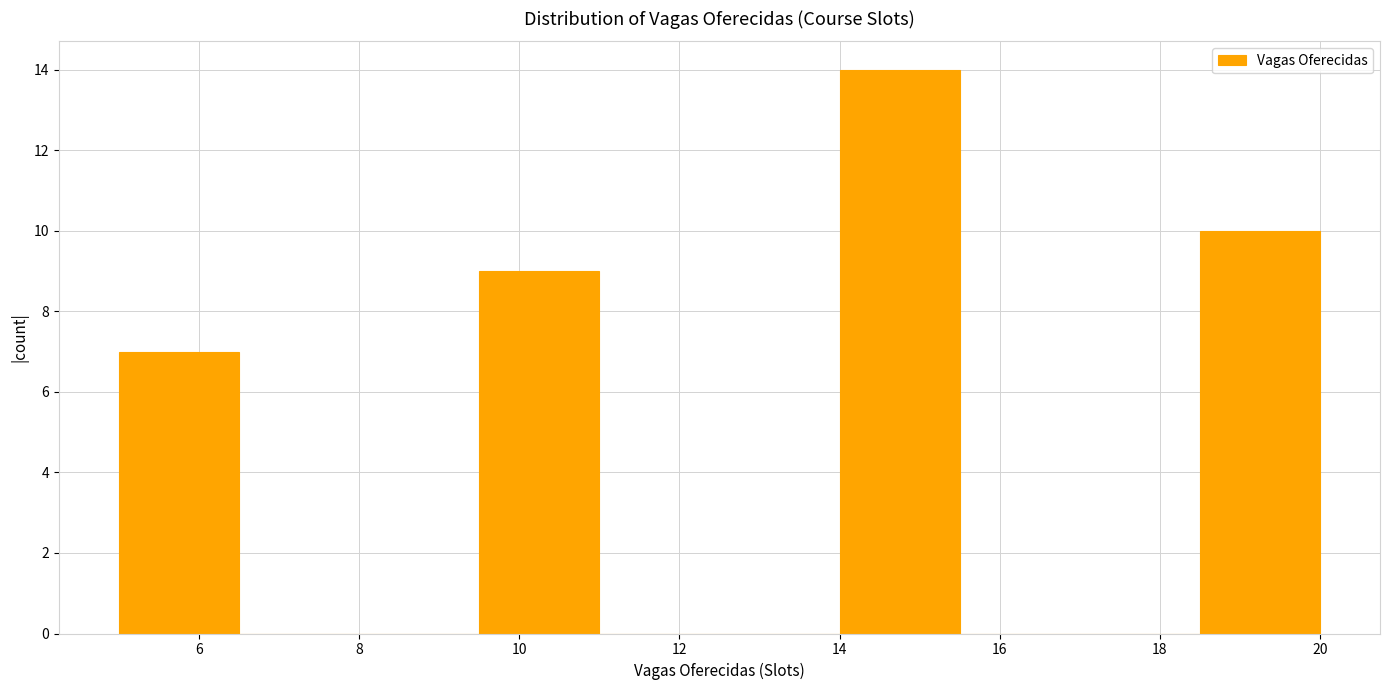

What is the height of the bar covering 18.5 to 20.0 on the x-axis? Neither the bar edges nor the heights are printed on the chart, so give them approximately, as read against the axes.

10